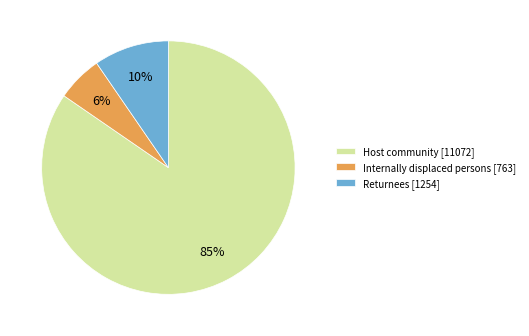

Rank the categories by value from highest to lowest.

Host community, Returnees, Internally displaced persons